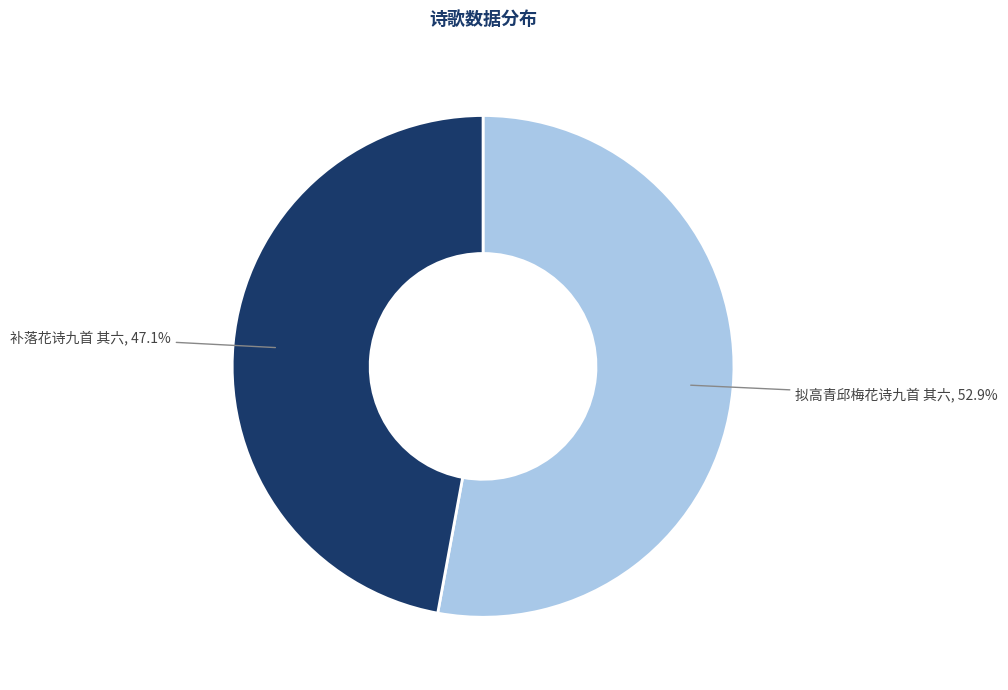

How many slices are in this pie chart?

2